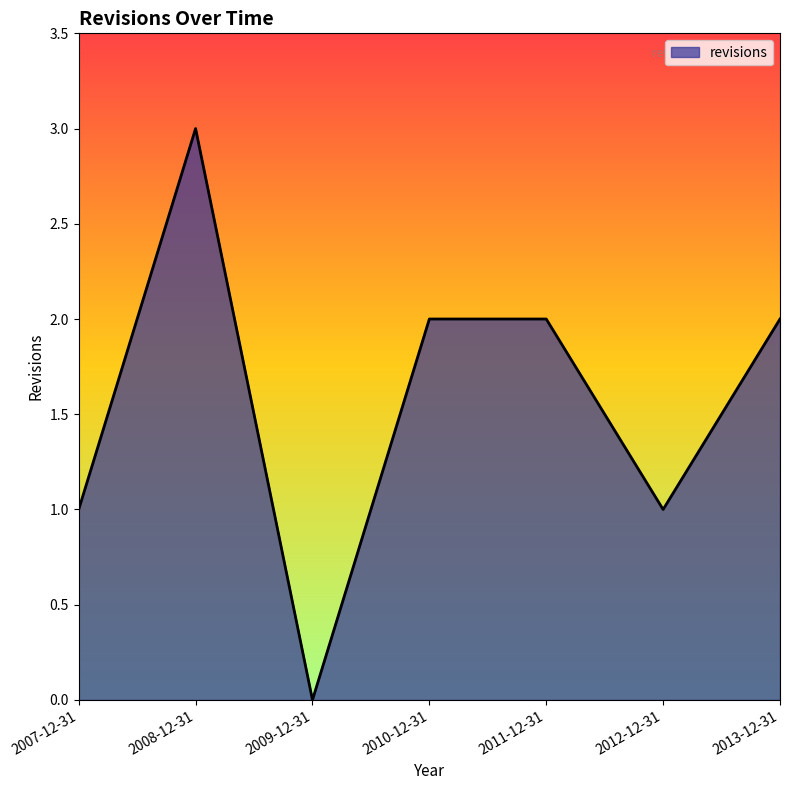

The chart shows a value of 1 at 2007-12-31. True or false?

True